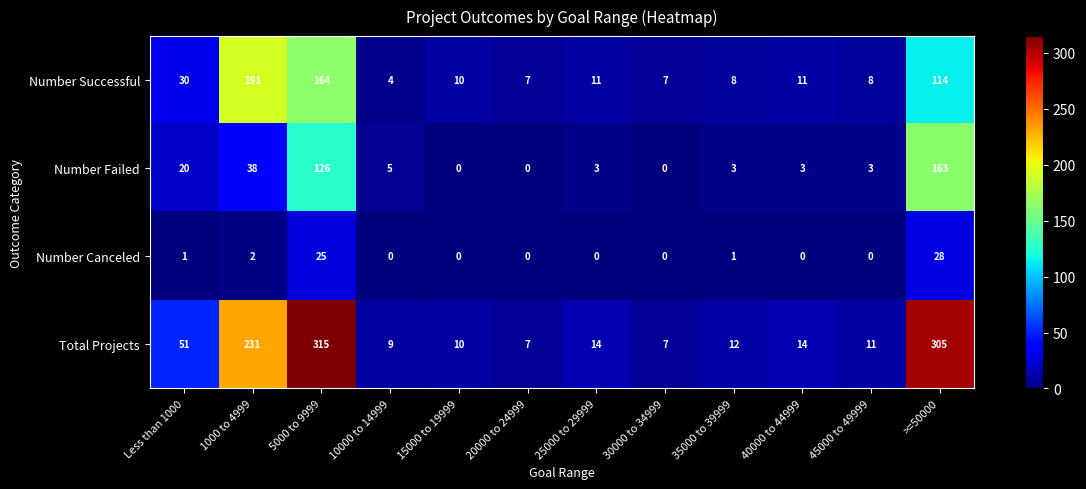

At how many categories does at least one series exceed 292?

2